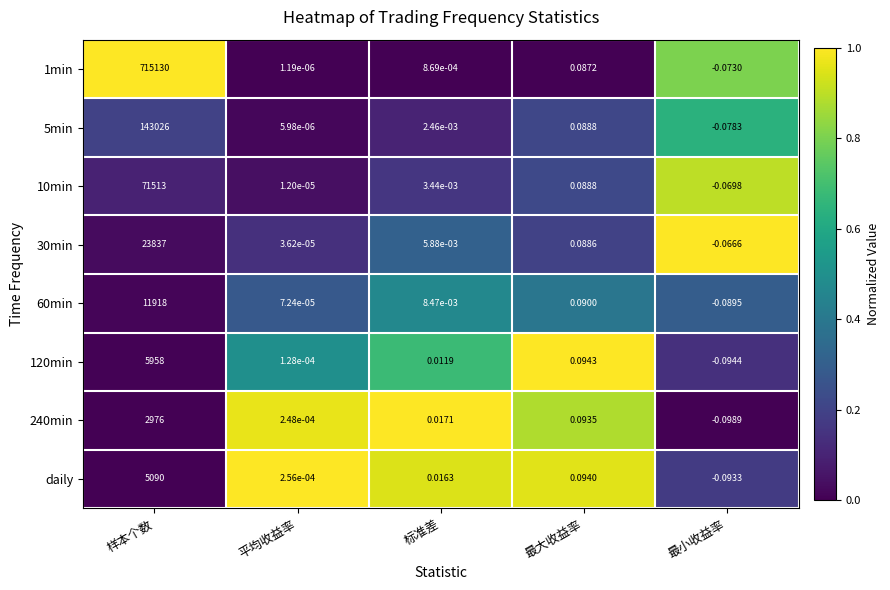

Which label corresponds to the smallest value in the chart?

最小收益率